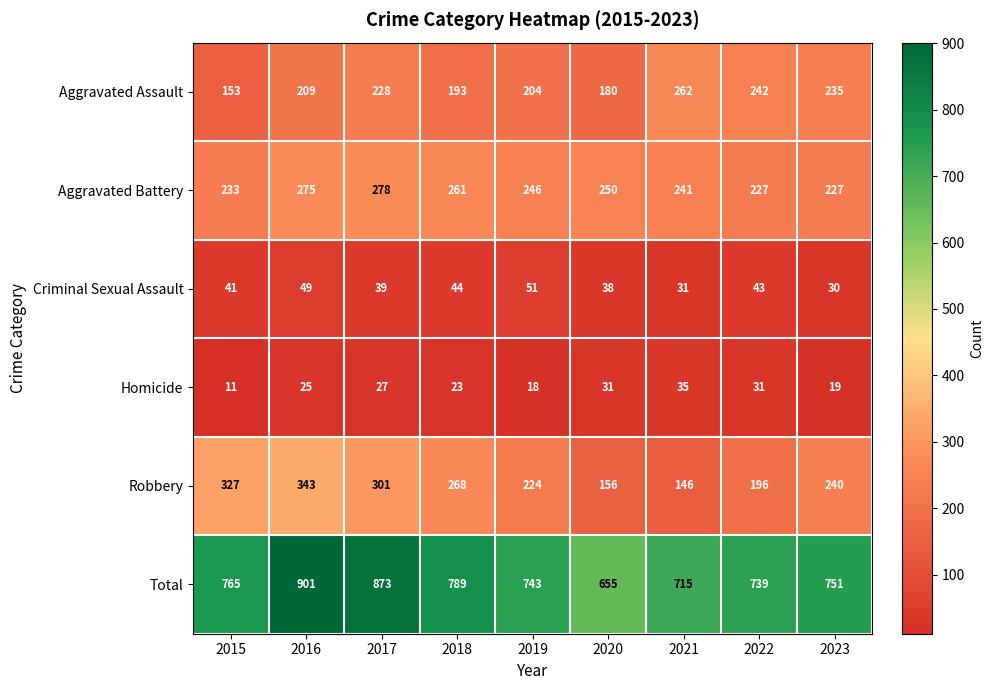

Which series has the largest total across all categories?

Total